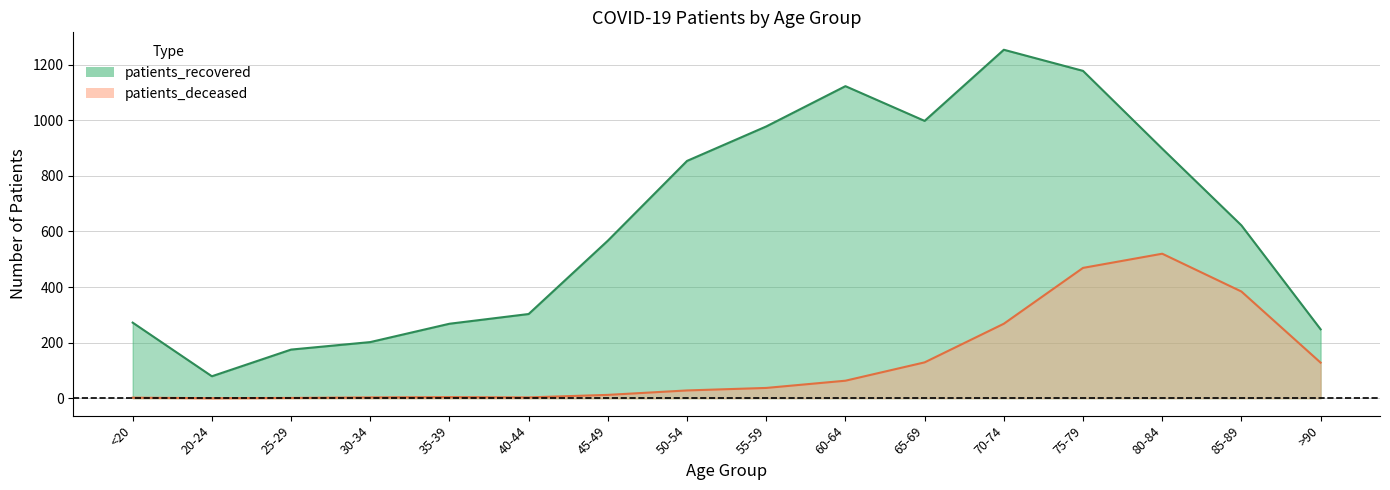

What is the label of the 11th point from the right?

40-44